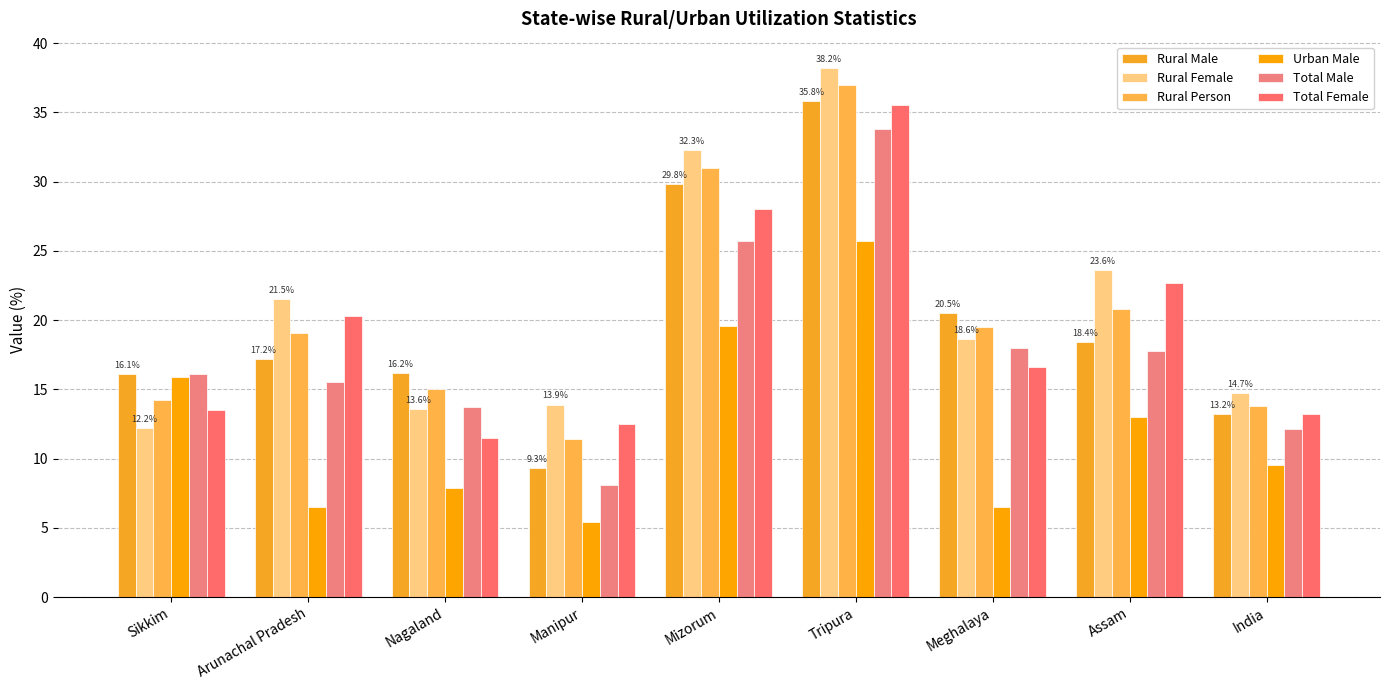

What is the average value of the Total Male series?

17.9